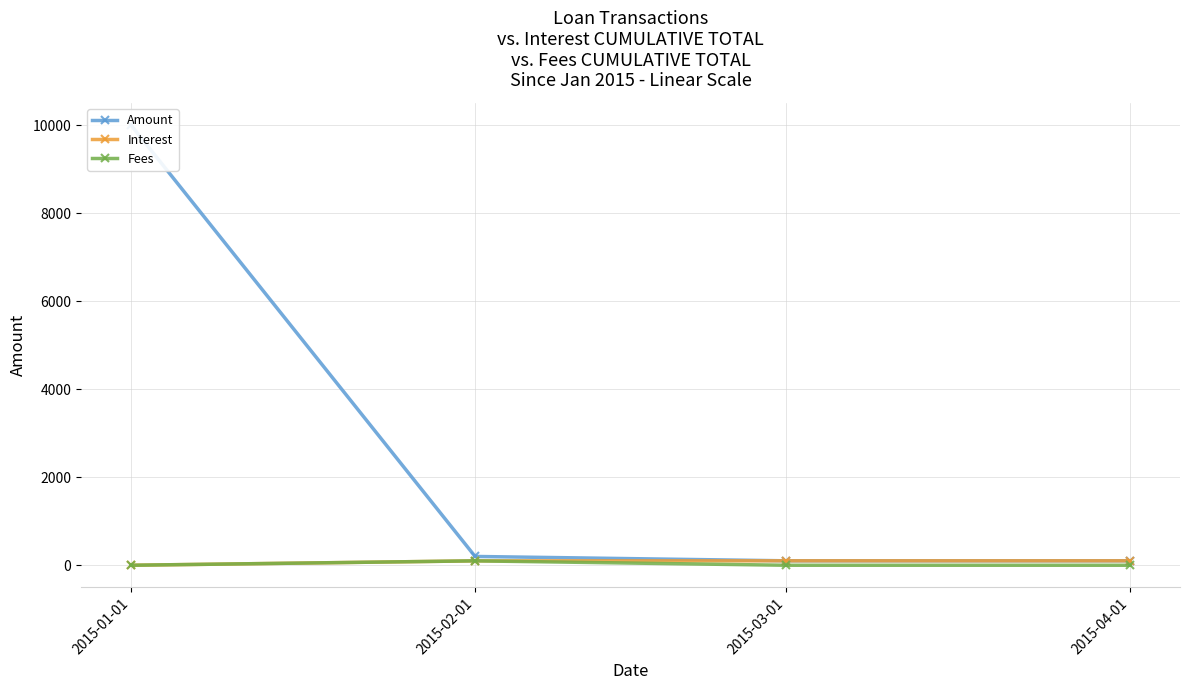

True or false: Interest has more than 2 points higher than both neighbors.

False